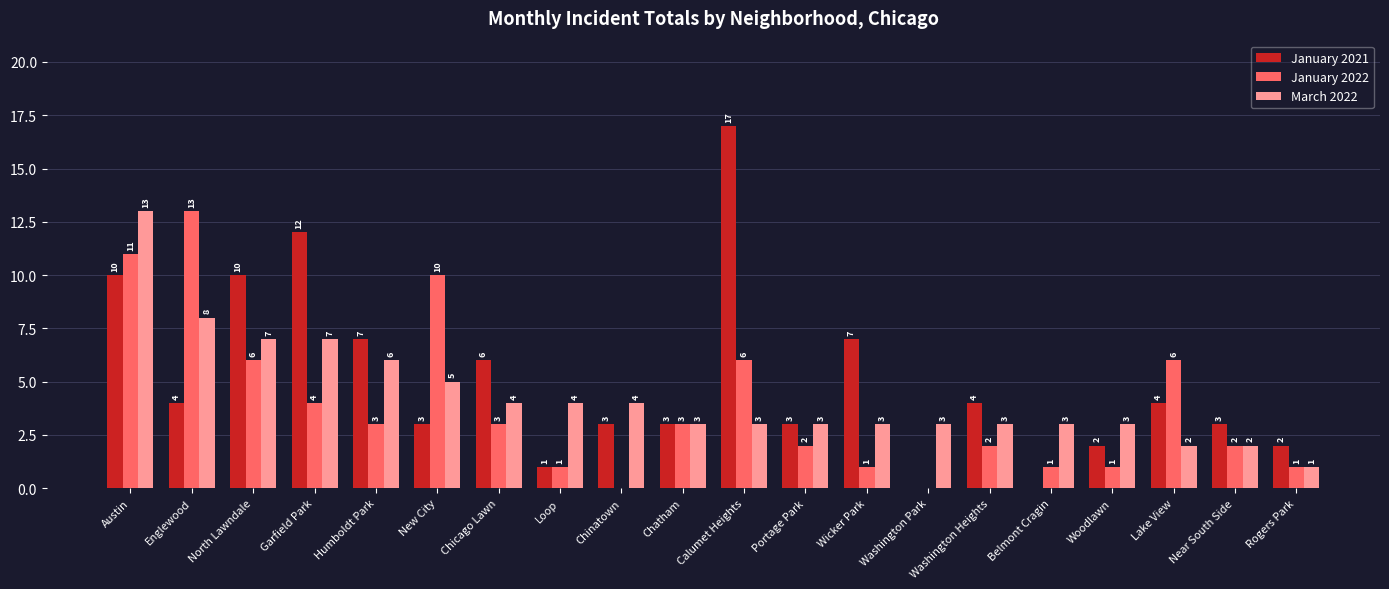

Reading right to left, list all the values displayed in this chart.

January 2021: Rogers Park=2	Near South Side=3	Lake View=4	Woodlawn=2	Belmont Cragin=0	Washington Heights=4	Washington Park=0	Wicker Park=7	Portage Park=3	Calumet Heights=17	Chatham=3	Chinatown=3	Loop=1	Chicago Lawn=6	New City=3	Humboldt Park=7	Garfield Park=12	North Lawndale=10	Englewood=4	Austin=10
January 2022: Rogers Park=1	Near South Side=2	Lake View=6	Woodlawn=1	Belmont Cragin=1	Washington Heights=2	Washington Park=0	Wicker Park=1	Portage Park=2	Calumet Heights=6	Chatham=3	Chinatown=0	Loop=1	Chicago Lawn=3	New City=10	Humboldt Park=3	Garfield Park=4	North Lawndale=6	Englewood=13	Austin=11
March 2022: Rogers Park=1	Near South Side=2	Lake View=2	Woodlawn=3	Belmont Cragin=3	Washington Heights=3	Washington Park=3	Wicker Park=3	Portage Park=3	Calumet Heights=3	Chatham=3	Chinatown=4	Loop=4	Chicago Lawn=4	New City=5	Humboldt Park=6	Garfield Park=7	North Lawndale=7	Englewood=8	Austin=13